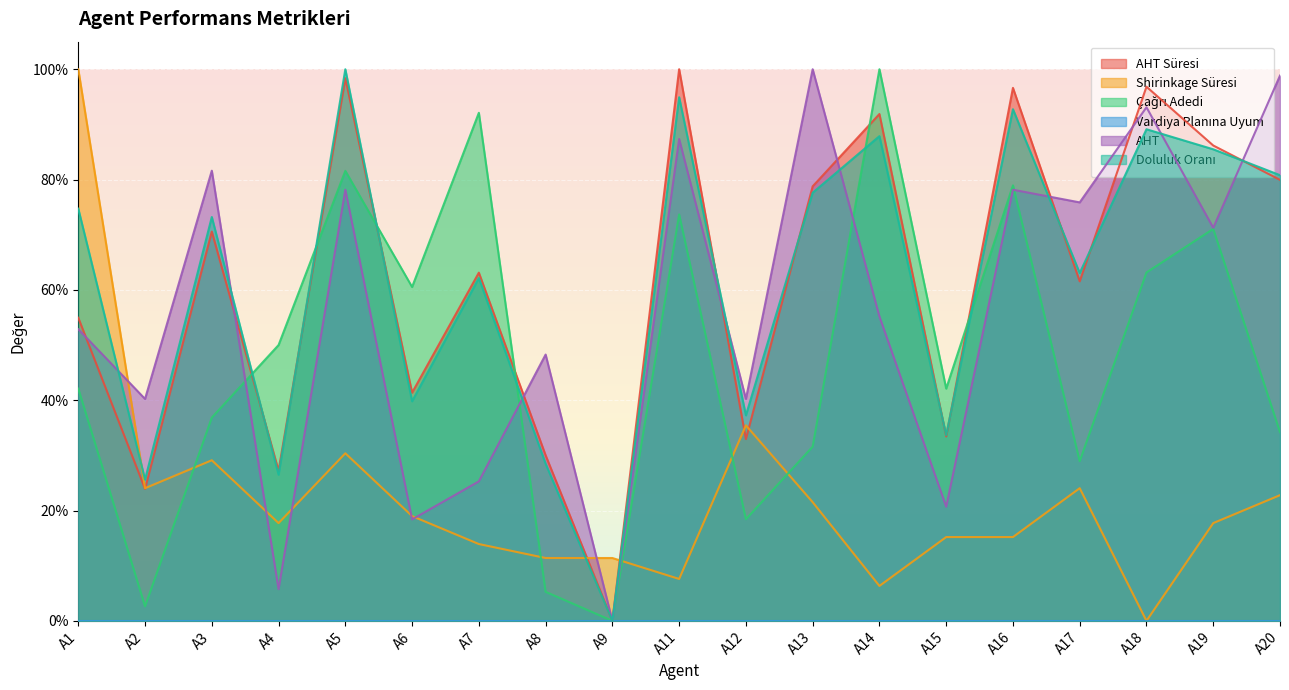

Between A3 and A7, which series saw the biggest shift?

AHT